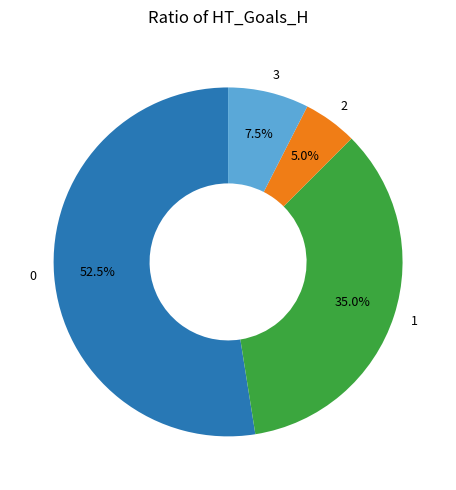

Is there a majority slice in this chart?

Yes